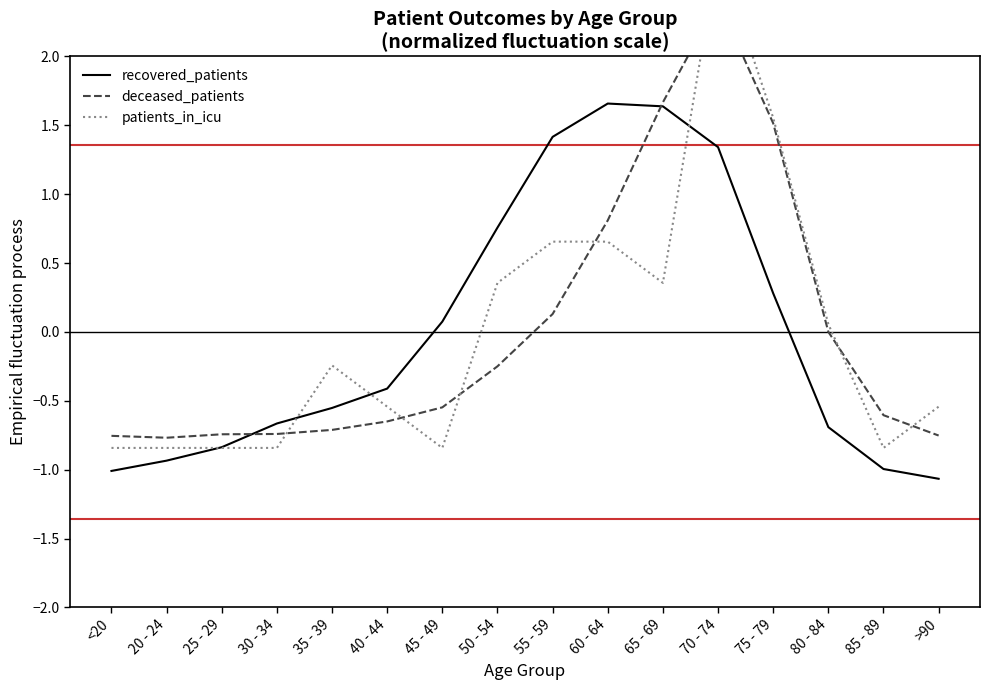

What is the label of the 11th point from the left?

65 - 69